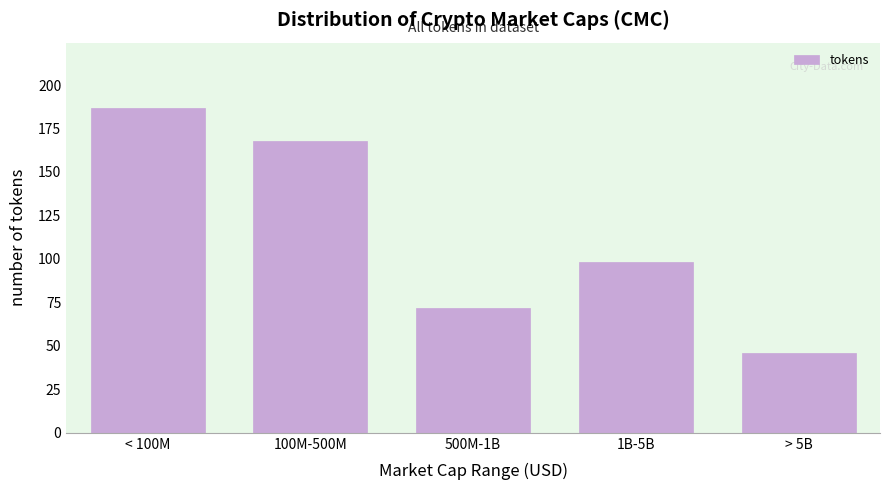

Reading right to left, transcribe all the data shown in this chart.

> 5B=46	1B-5B=98	500M-1B=72	100M-500M=168	< 100M=187